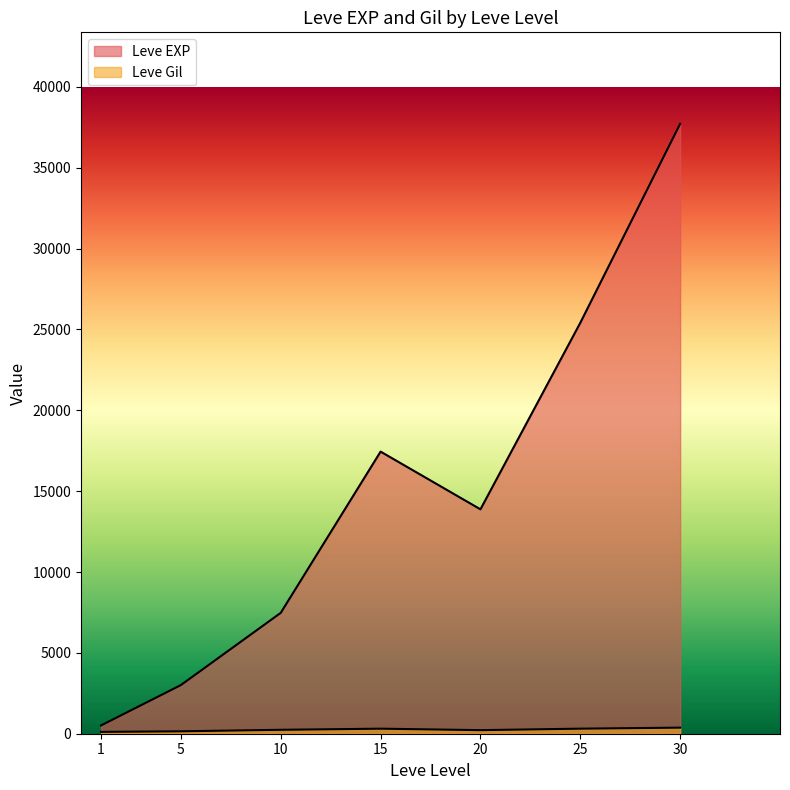

How many lines are shown in the chart?

2